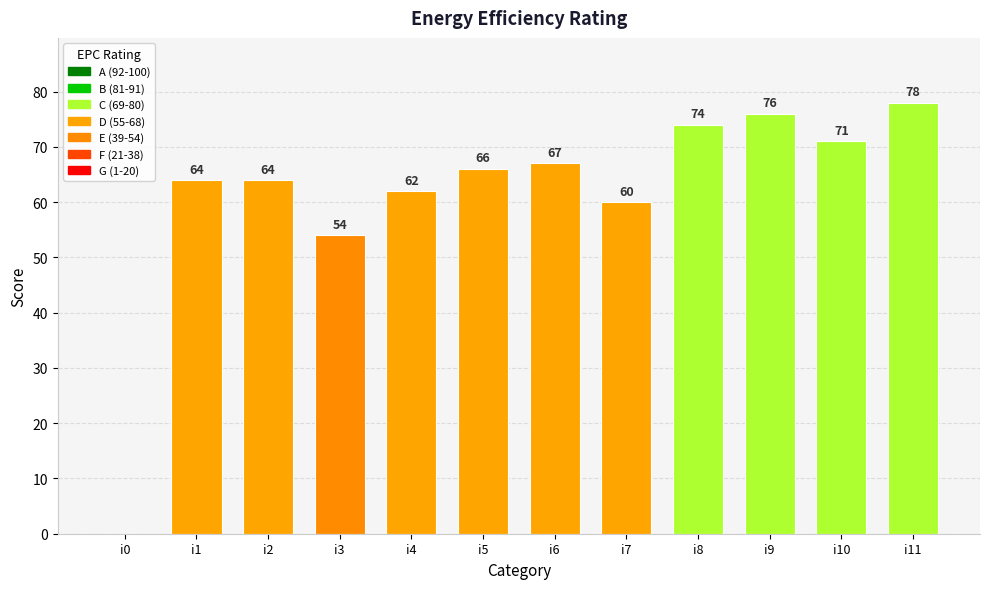

At which label is the value closest to 39?

i3